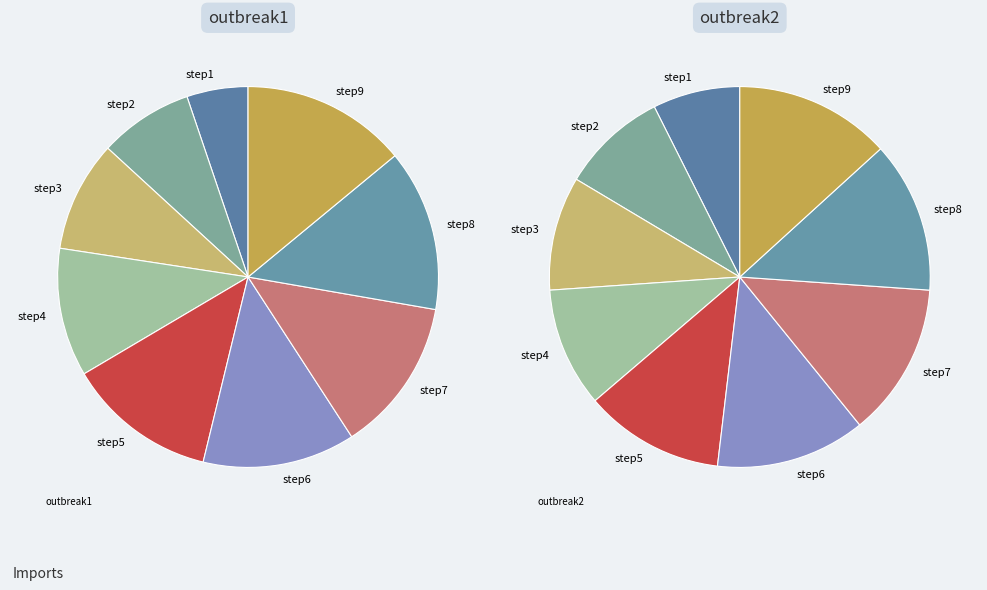

How many segments does this pie chart have?

9